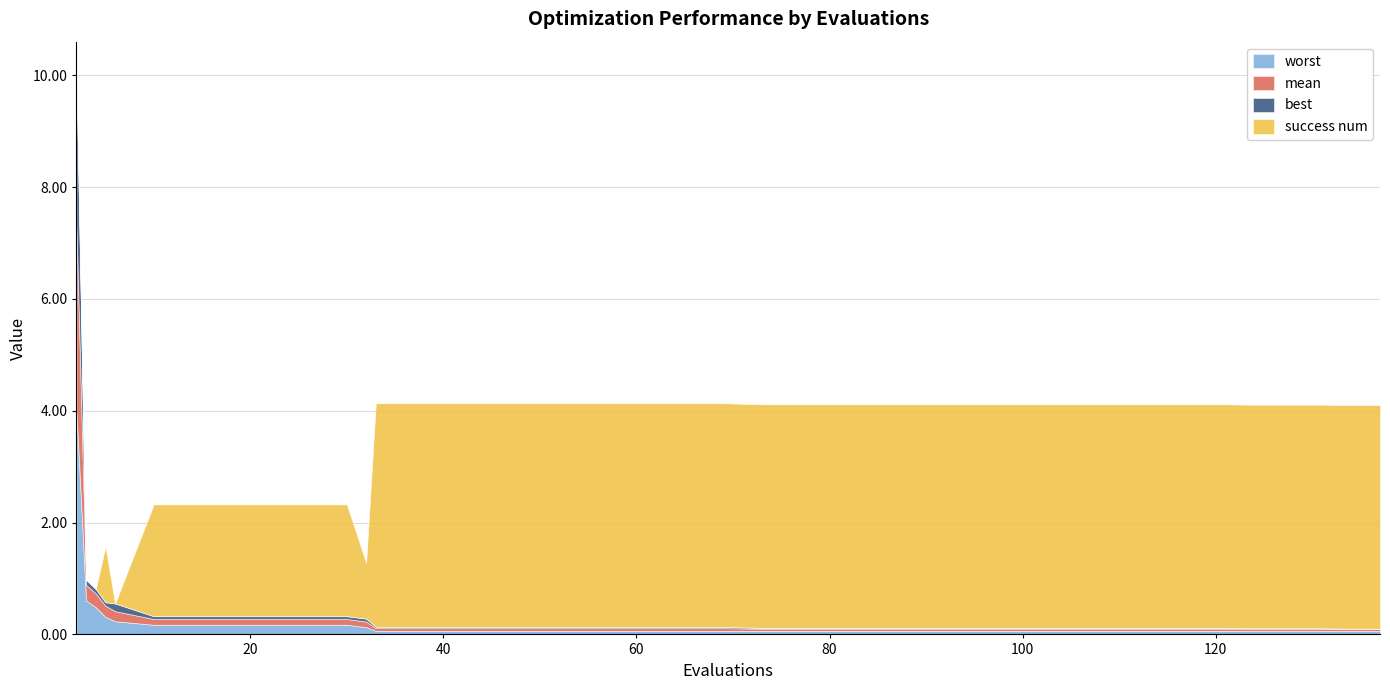

At which label does mean reach its minimum?

38